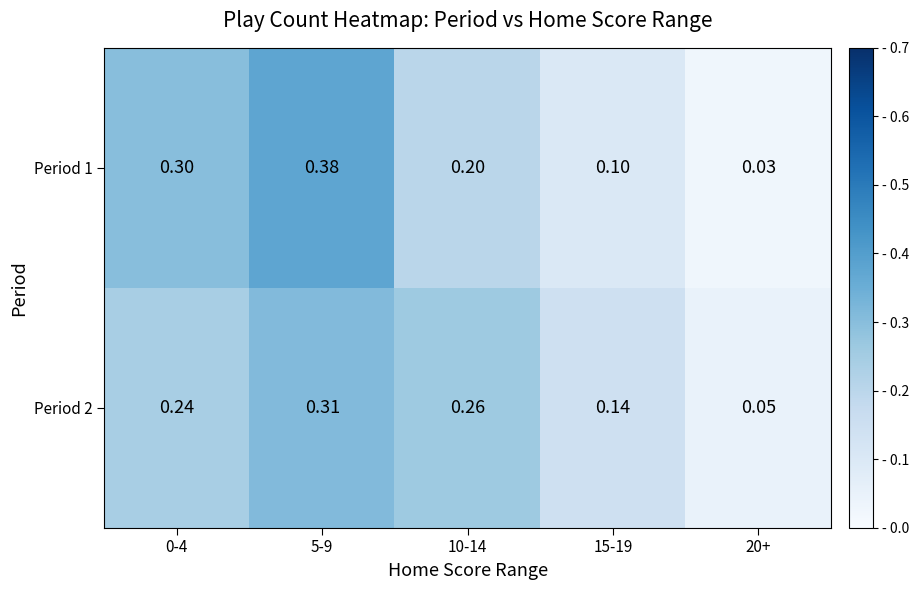

Is the value of Period 1 at 20+ greater than the value of Period 2 at 5-9?

No